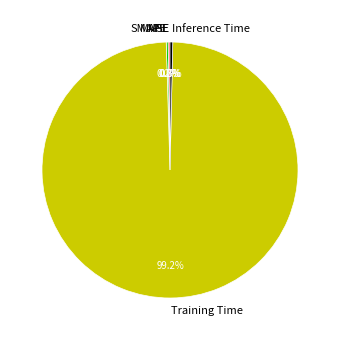

To the nearest percent, what is the combined percentage of Inference Time and Training Time?

100%